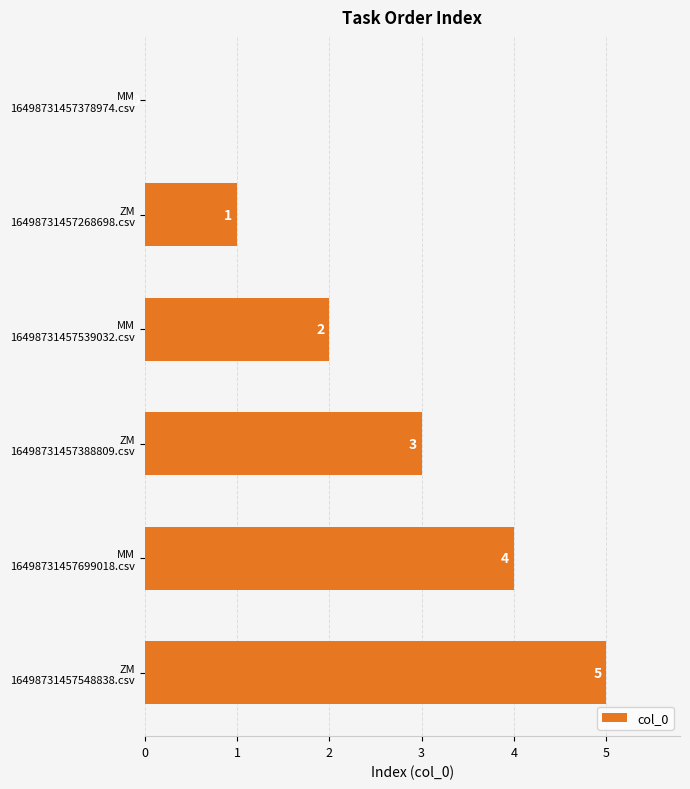

Count the number of categories in the chart.

6